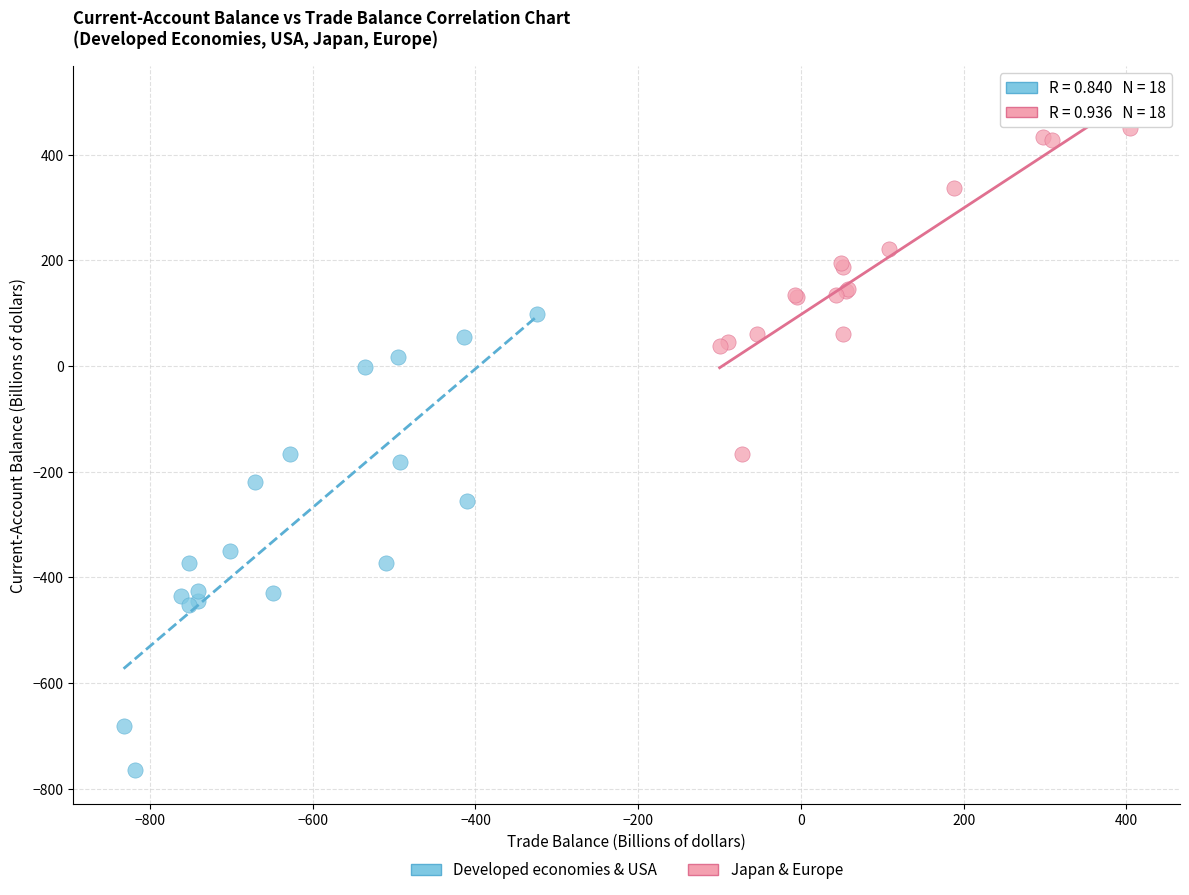

Which series contains the lowest Y value?

Developed economies & USA